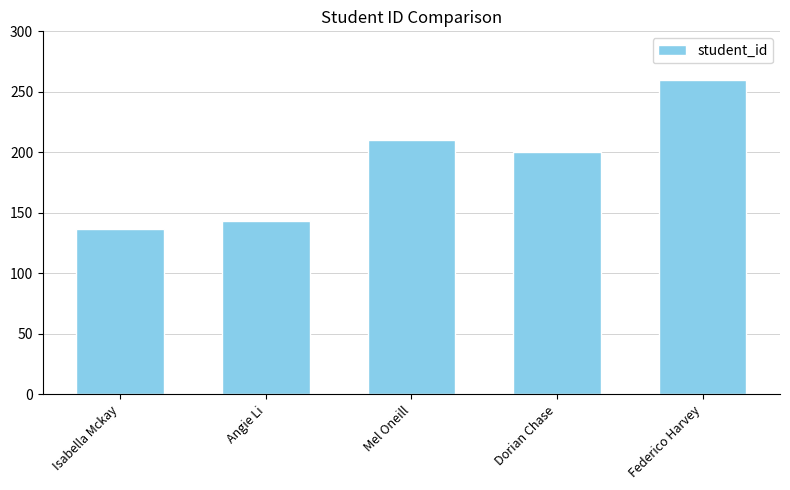

What is the change in value from Mel Oneill to Federico Harvey?

+50